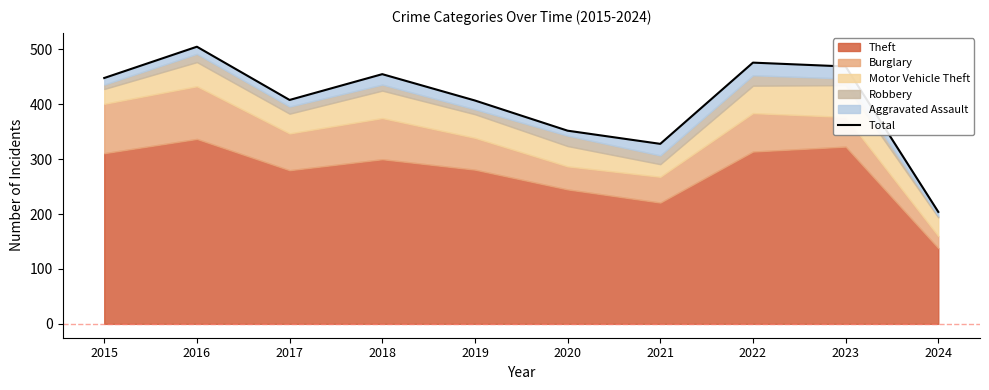

Which category has the highest value across all series?

2016